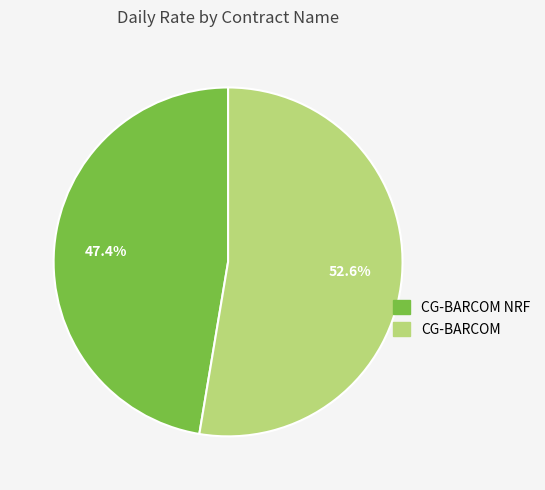

Which slice is the largest?

CG-BARCOM